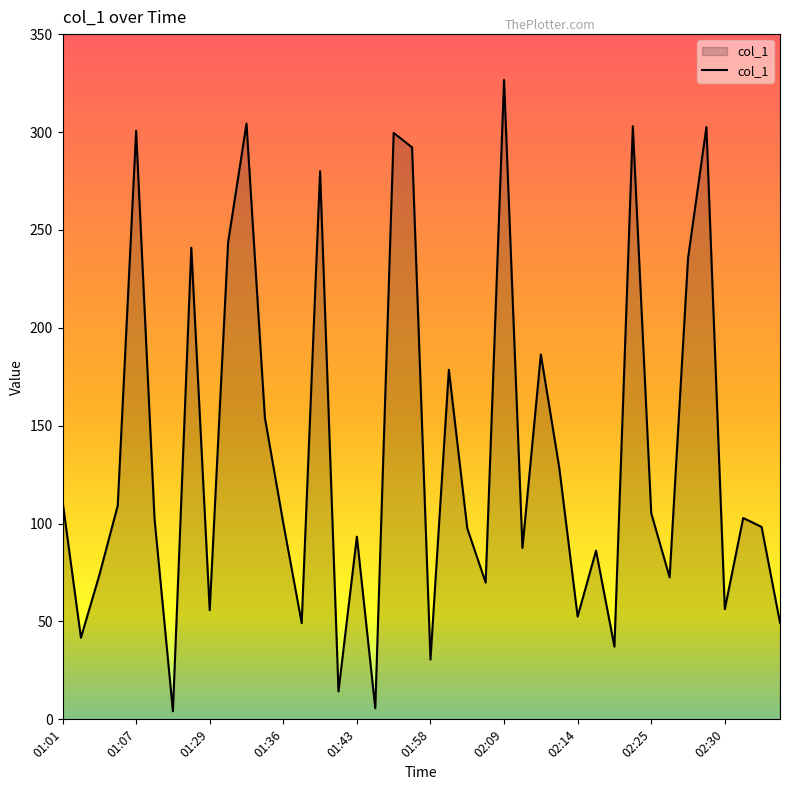

What is the greatest value displayed?

326.6